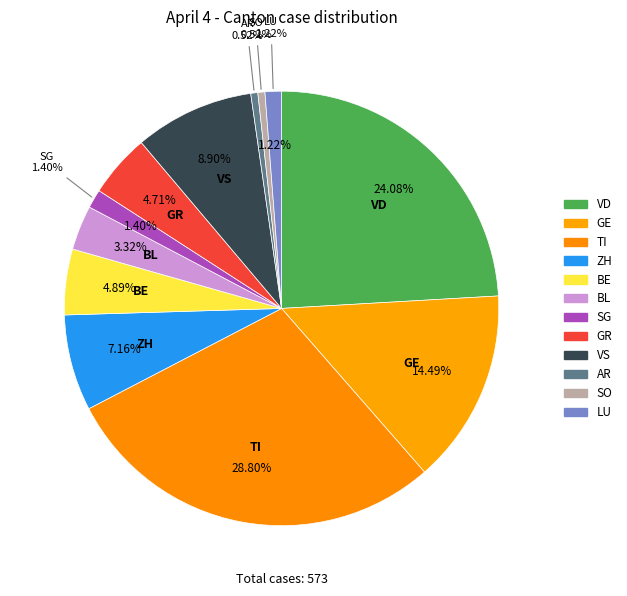

To the nearest percent, what portion does GR represent?

5%